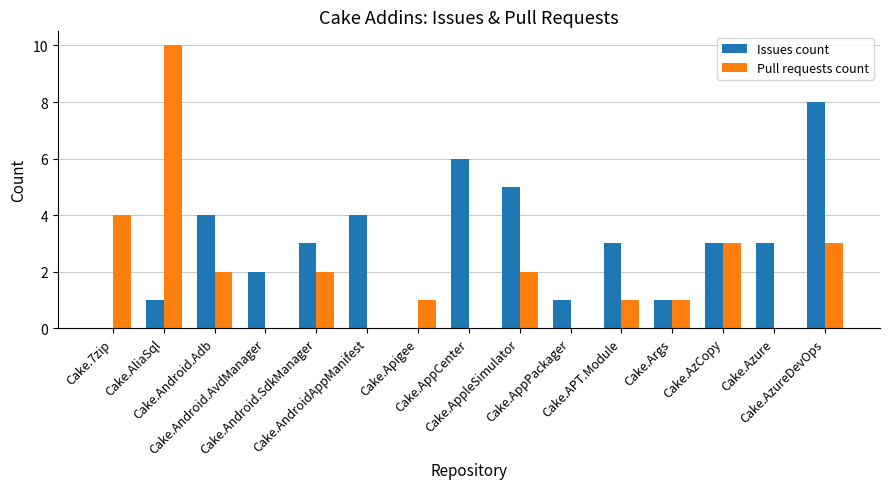

What is the maximum value shown in the chart?

10